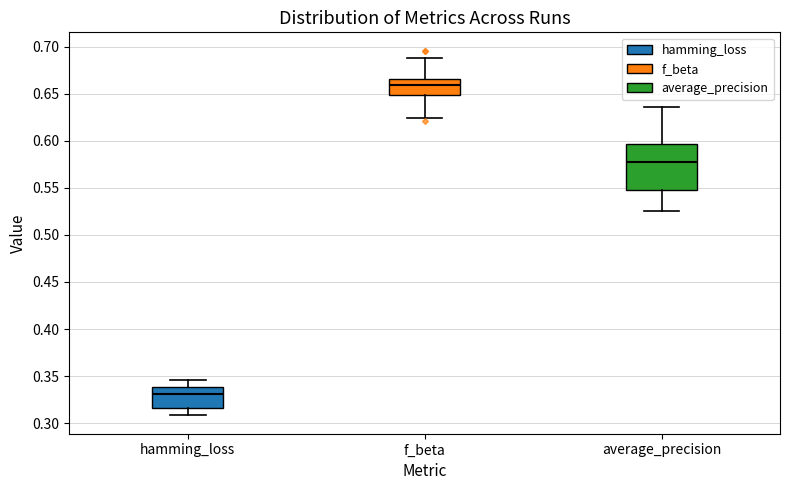

Reading left to right, read every box against the y-axis: the position of its median line, the range the box covers, and the ends of its whiskers. The values are not printed on the chart, so give them approximately, as read against the axis.

hamming_loss: median 0.330, box 0.315 to 0.340, whiskers 0.310 to 0.345
f_beta: median 0.660, box 0.650 to 0.665, whiskers 0.625 to 0.690
average_precision: median 0.575, box 0.550 to 0.595, whiskers 0.525 to 0.635